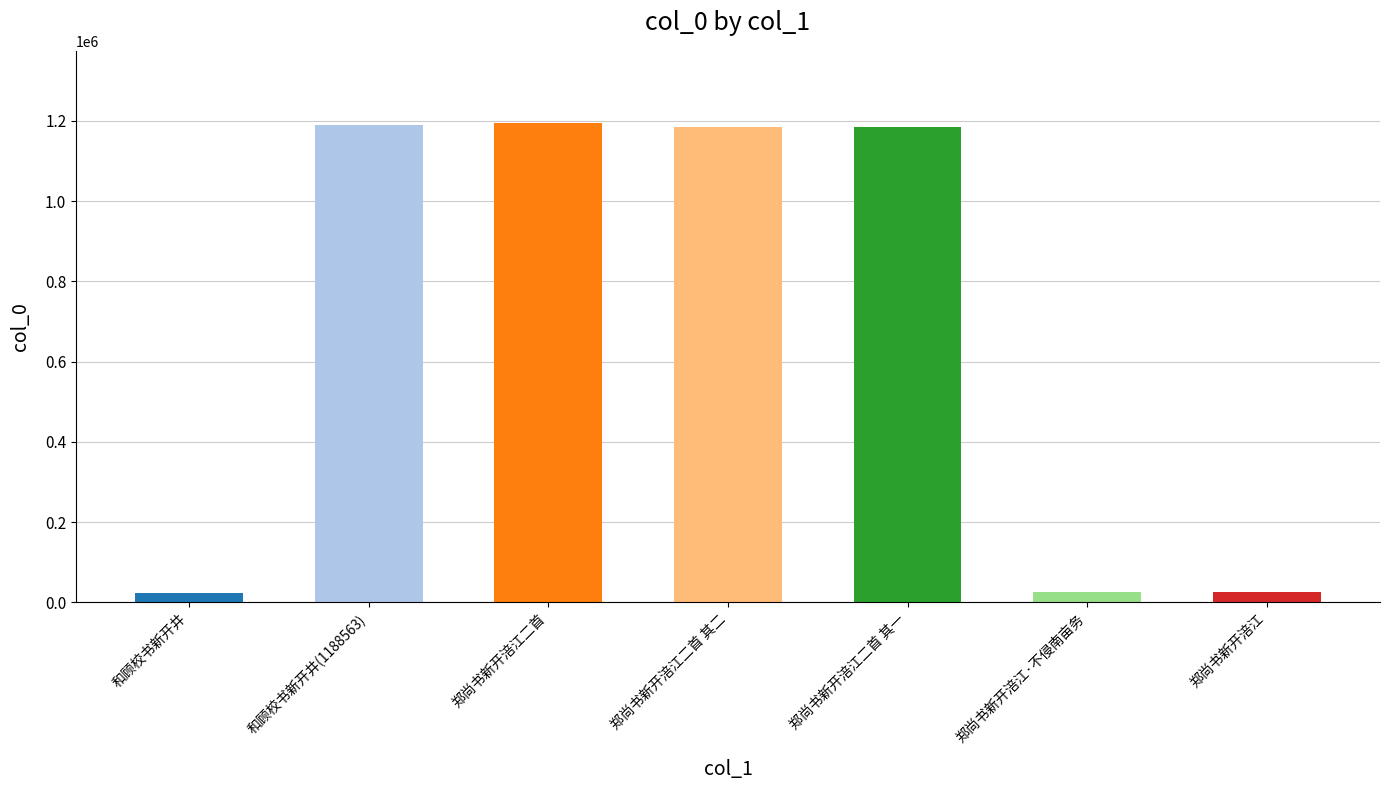

Are the bars horizontal?

No